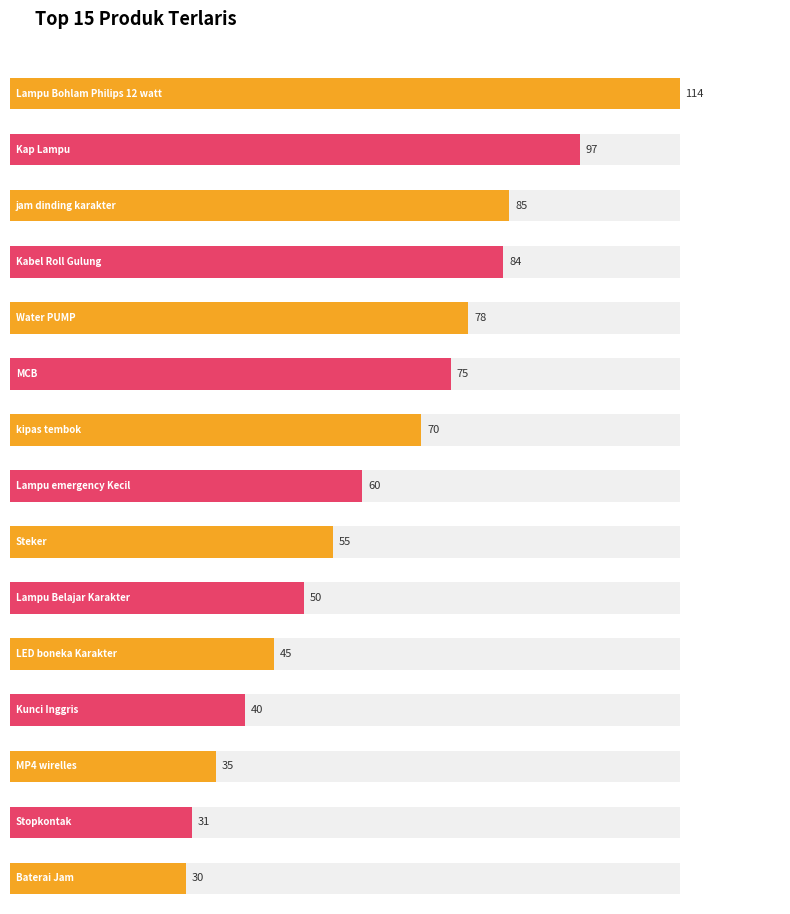

The chart shows a value of 28 at LED boneka Karakter. True or false?

False